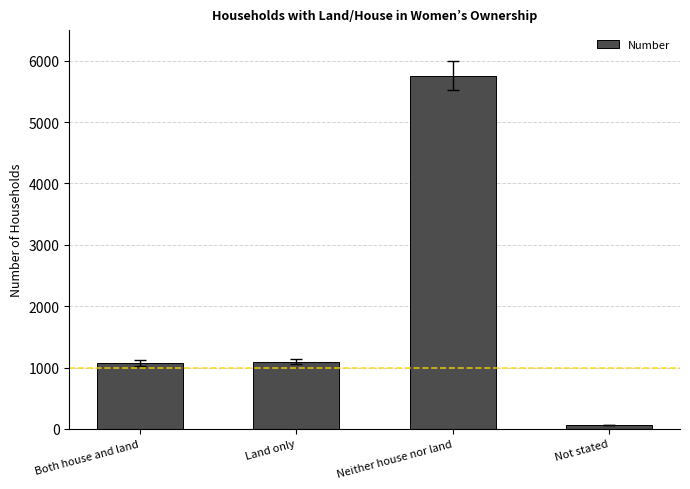

What is the maximum value shown in the chart?

5760